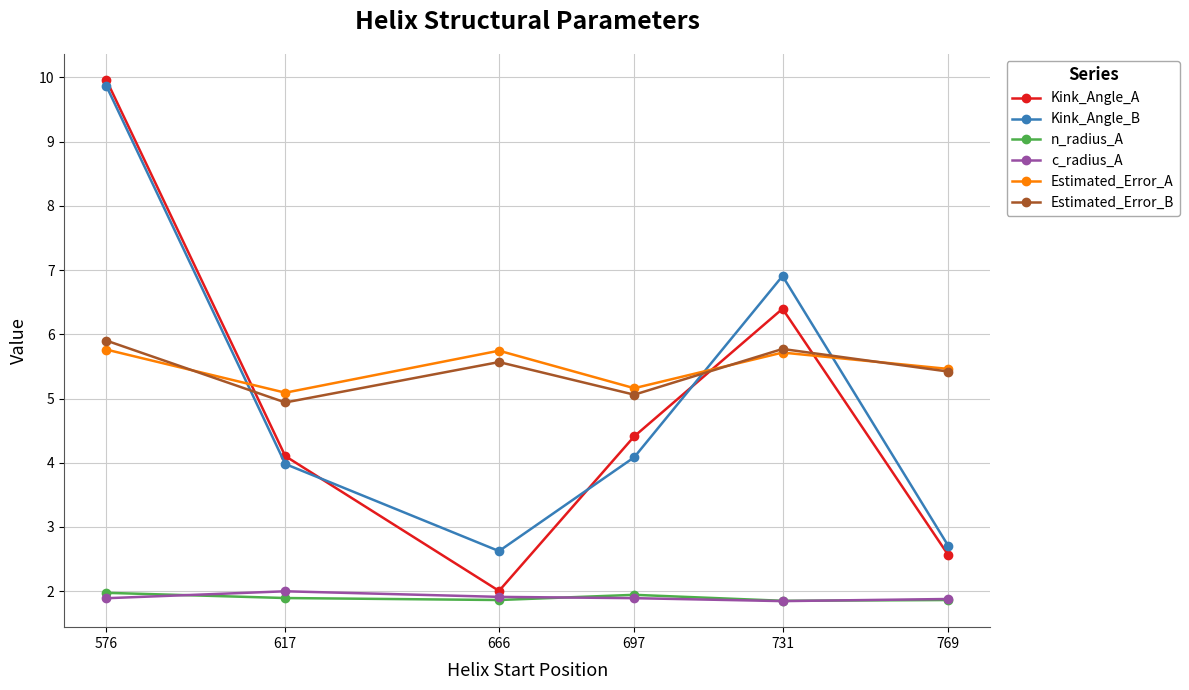

True or false: n_radius_A has a value of 1.1 at 769.

False